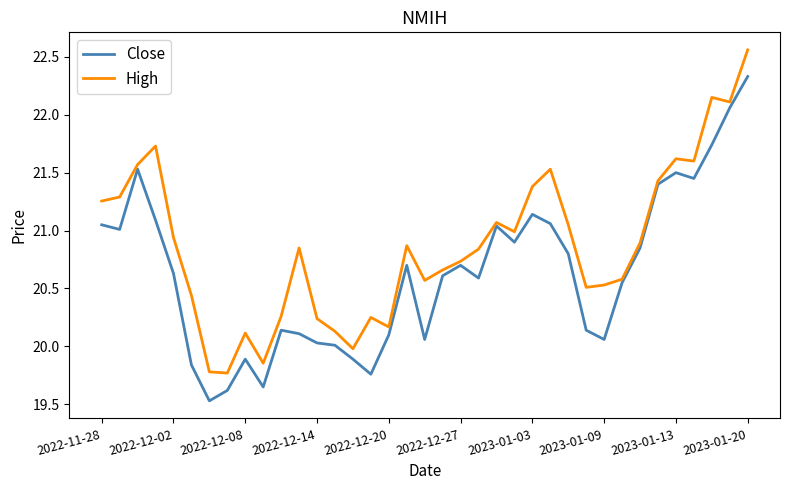

What is the smallest value displayed?

19.5